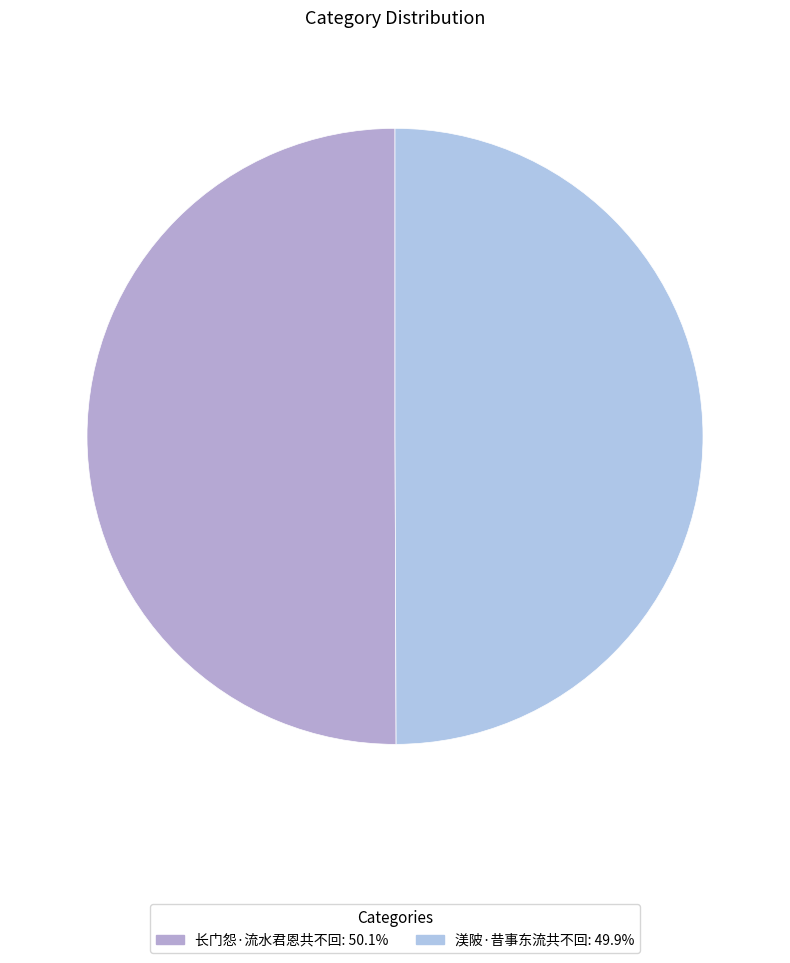

What percentage is NOT represented by 长门怨·流水君恩共不回?

49.9%